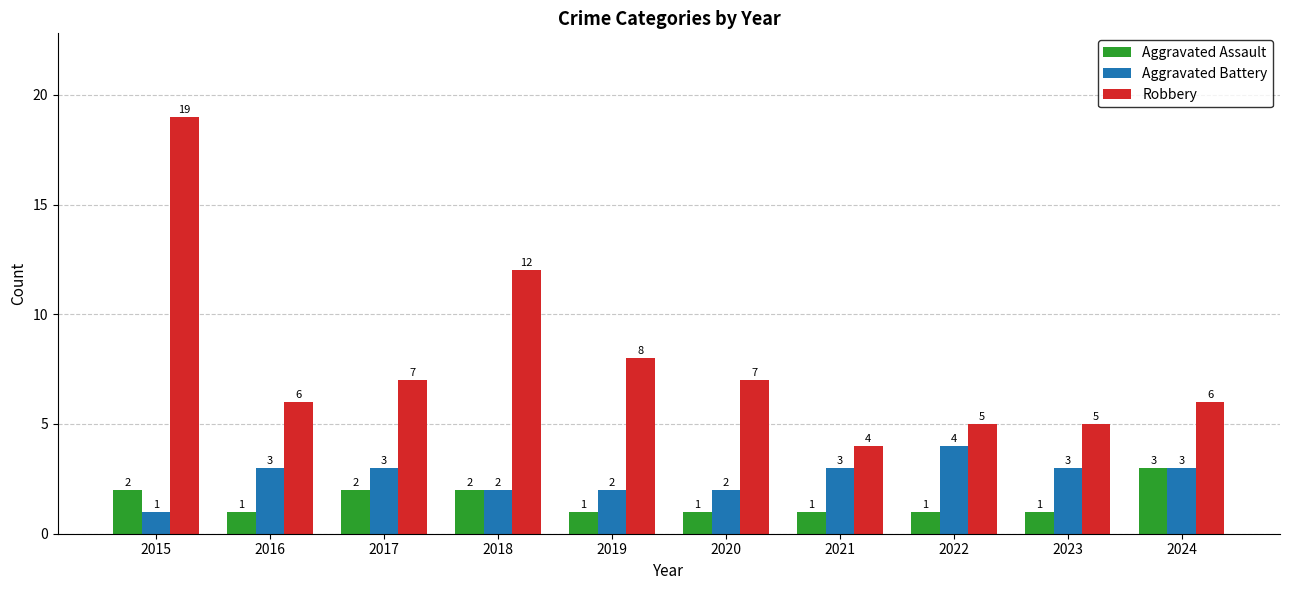

The value of Aggravated Battery at 2015 is 2. True or false?

False